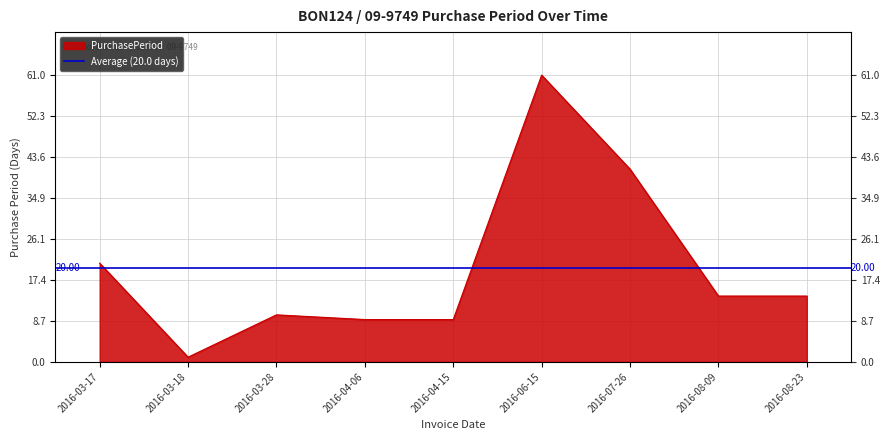

True or false: there are more than 0 points higher than both neighbors.

True